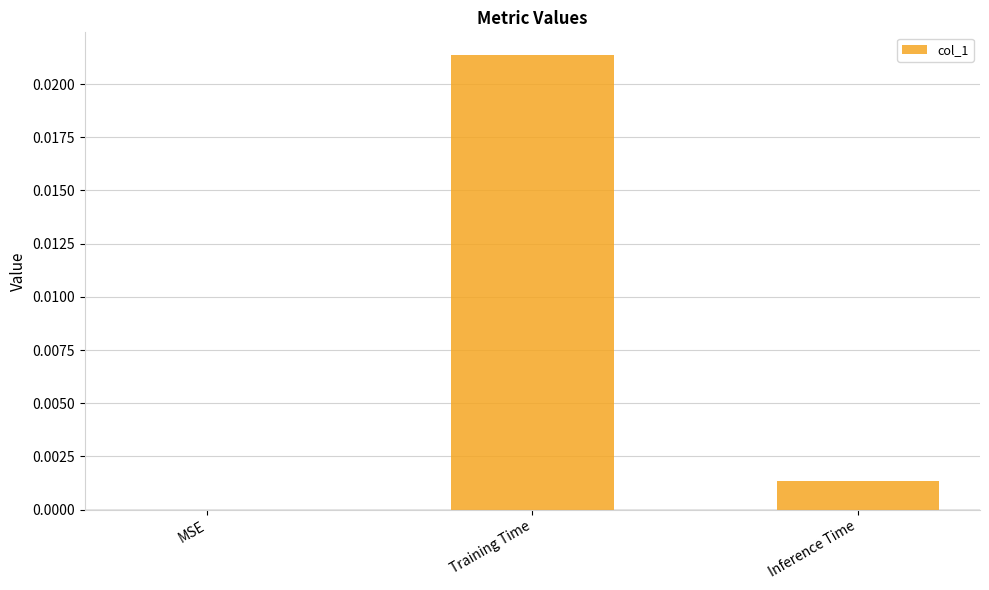

How many values are above zero?

2